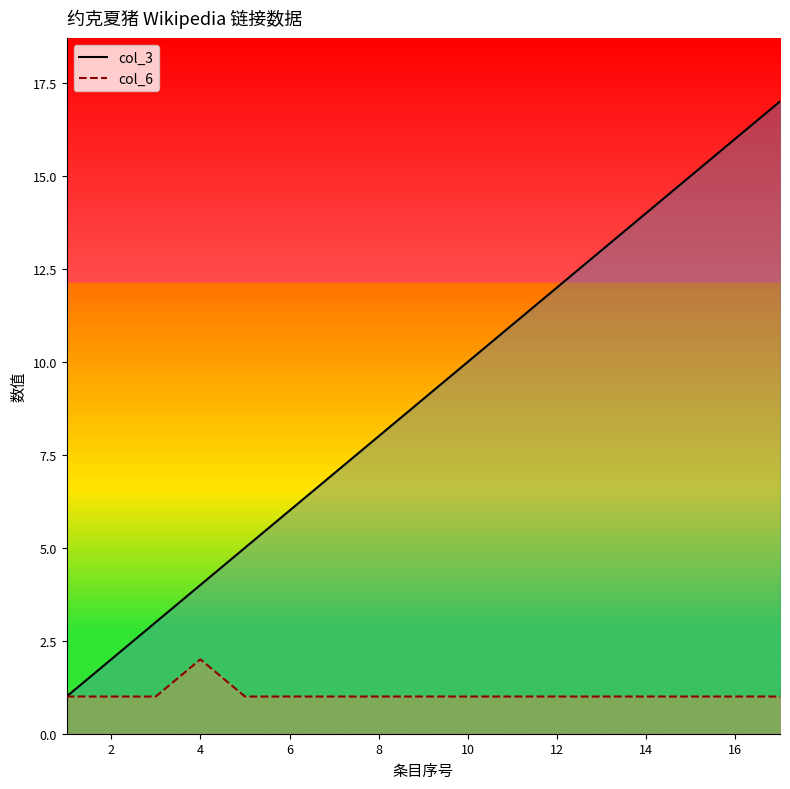

True or false: col_6 and col_3 cross at least once.

False